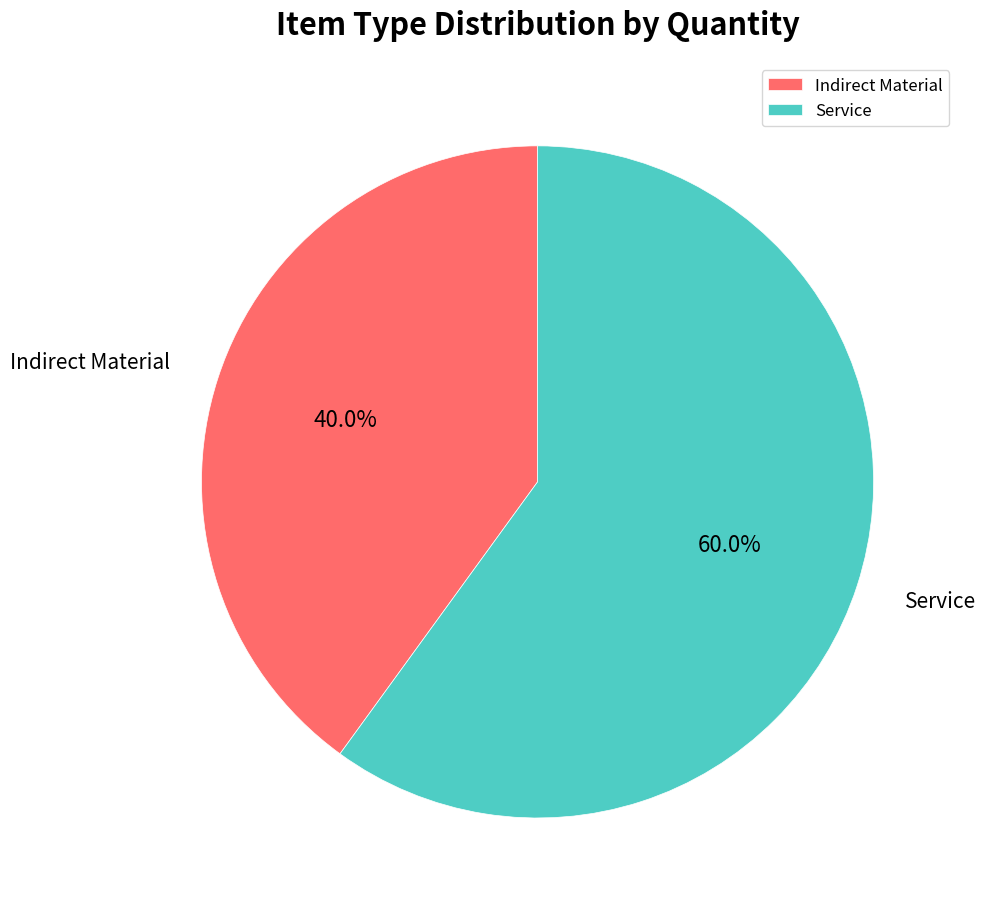

Does Indirect Material represent more than half of the total?

No